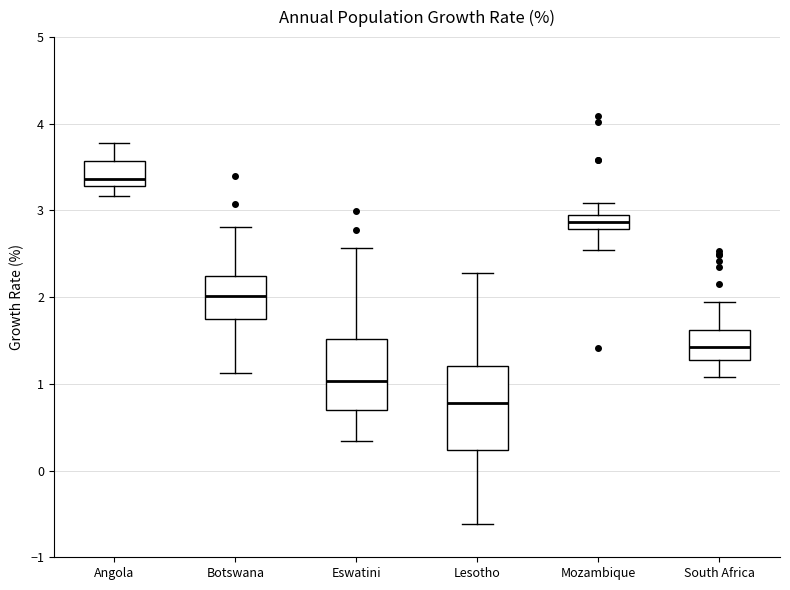

Which box's median line is the highest?

Angola